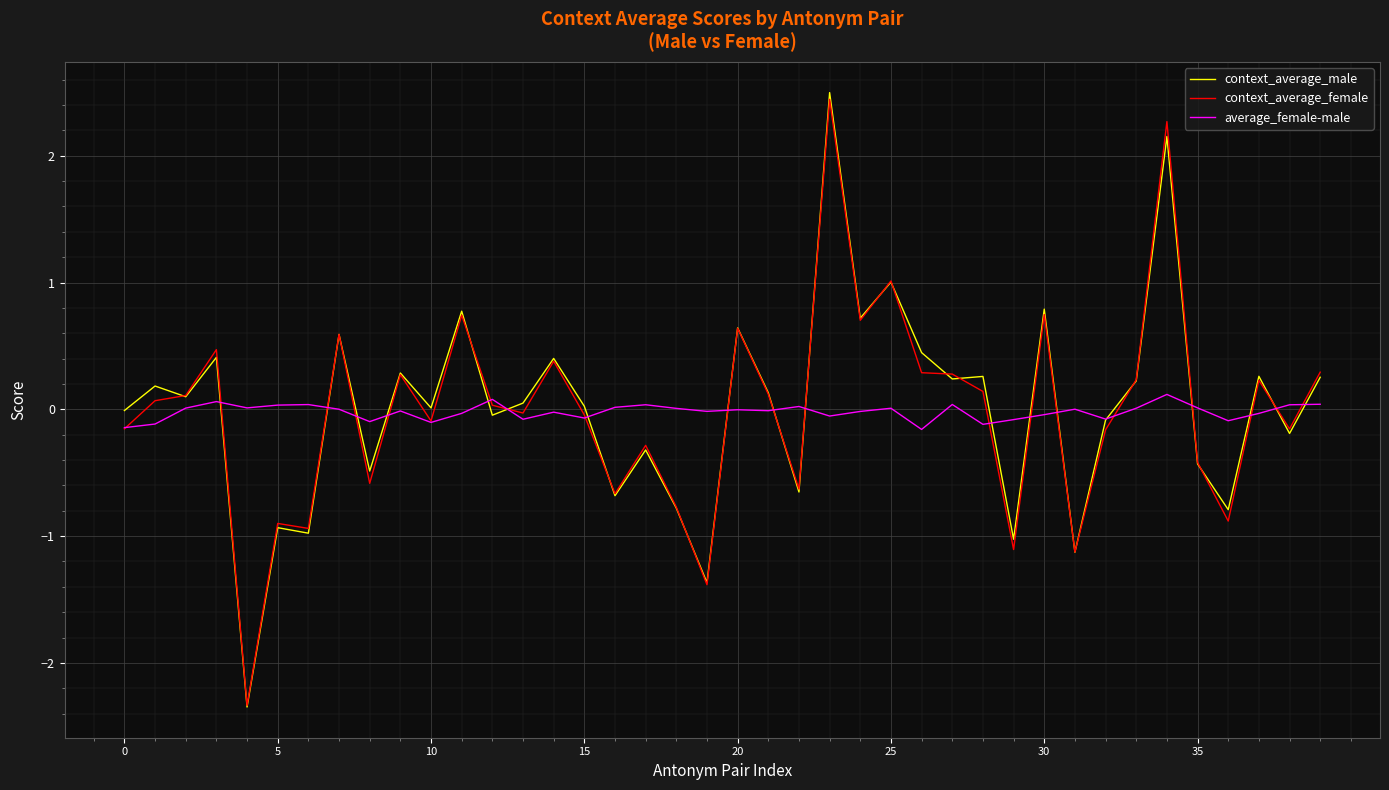

What is the highest value of the context_average_female series?

2.4